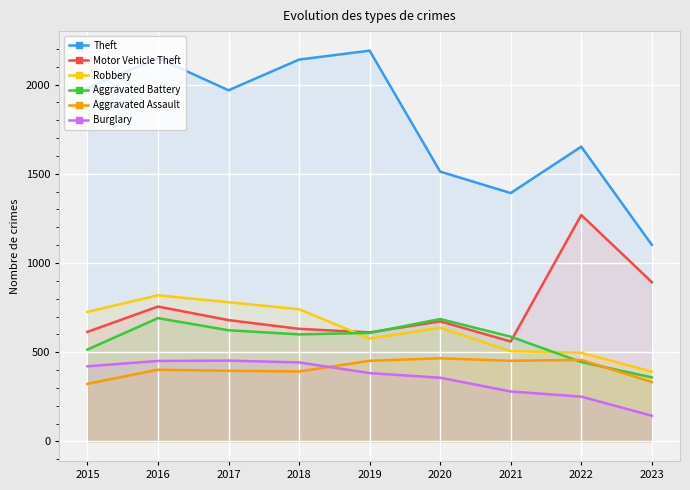

What is the maximum value for Aggravated Battery?

691